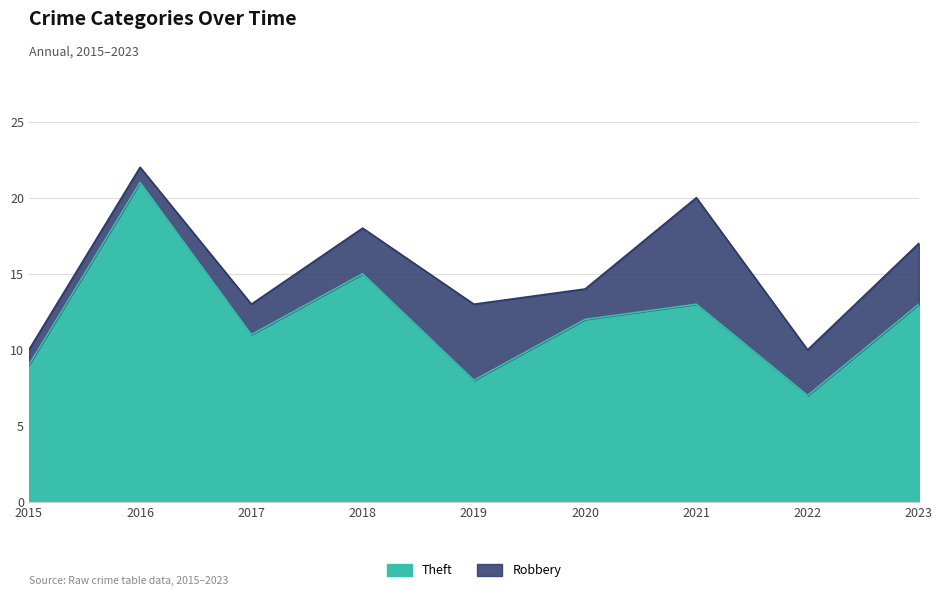

Rank the categories by value from highest to lowest.

2016, 2018, 2021, 2023, 2020, 2017, 2015, 2019, 2022